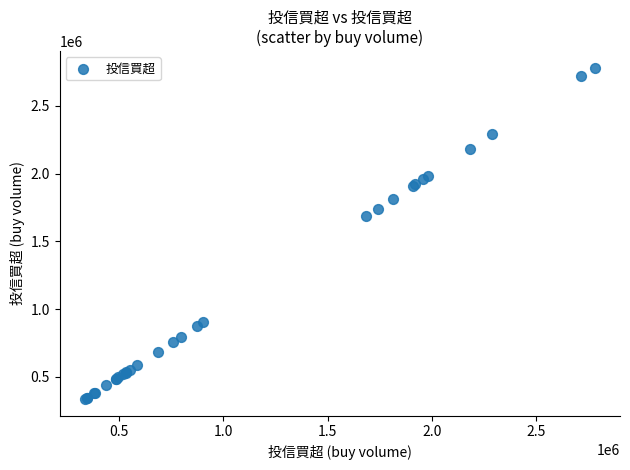

What Y value in the scatter plot is closest to 1558500?

1684000